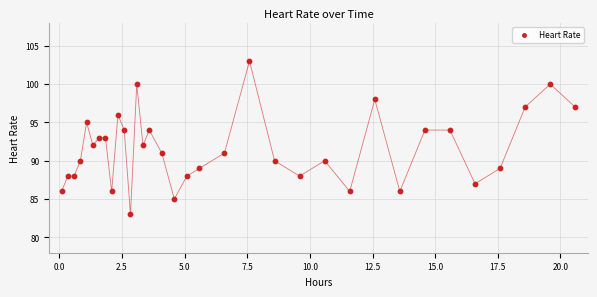

What is the range of Y values (max minus min)?

20